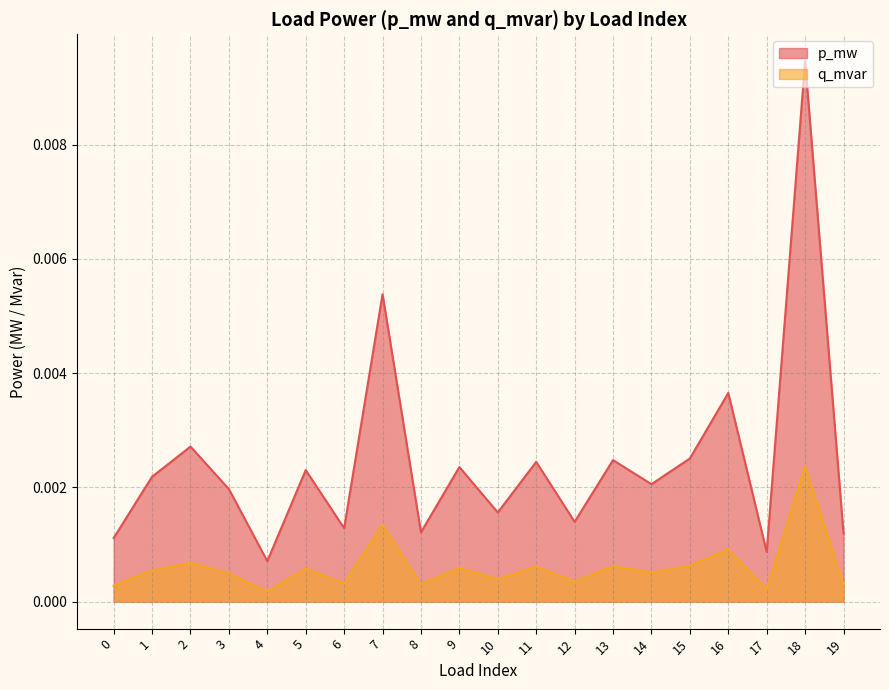

At which category does the chart reach its peak across all series?

18